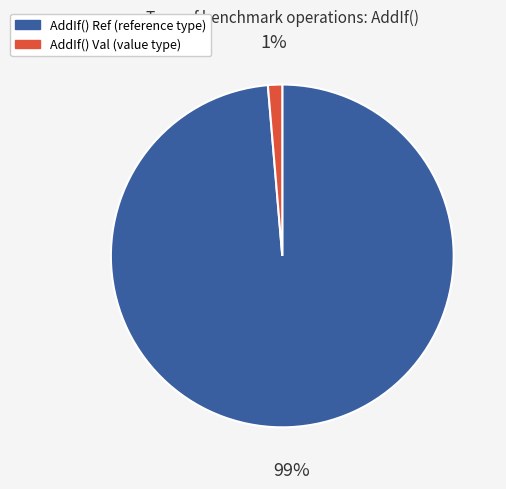

Which category has the smallest portion of the pie?

AddIf() Val